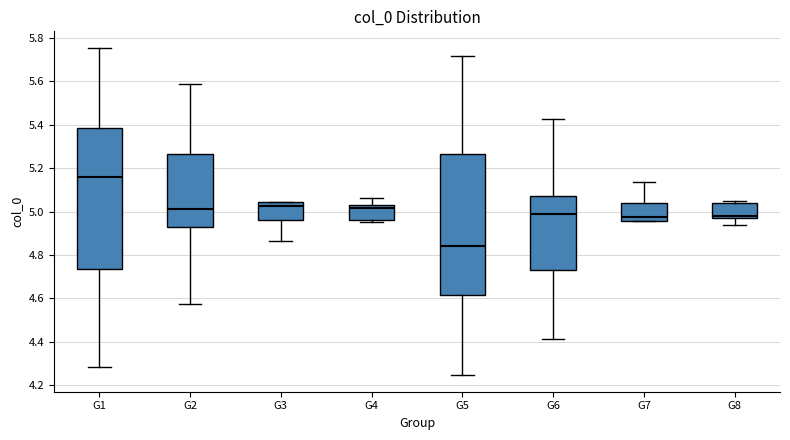

Where does the lower whisker of the box for G3 end on the y-axis? The values are not printed on the chart, so give them approximately, as read against the axis.

4.86